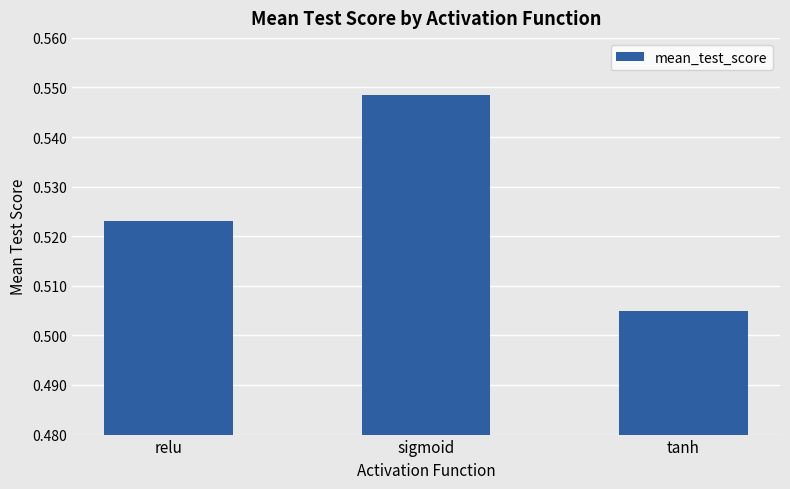

How many values are between 0 and 1?

3